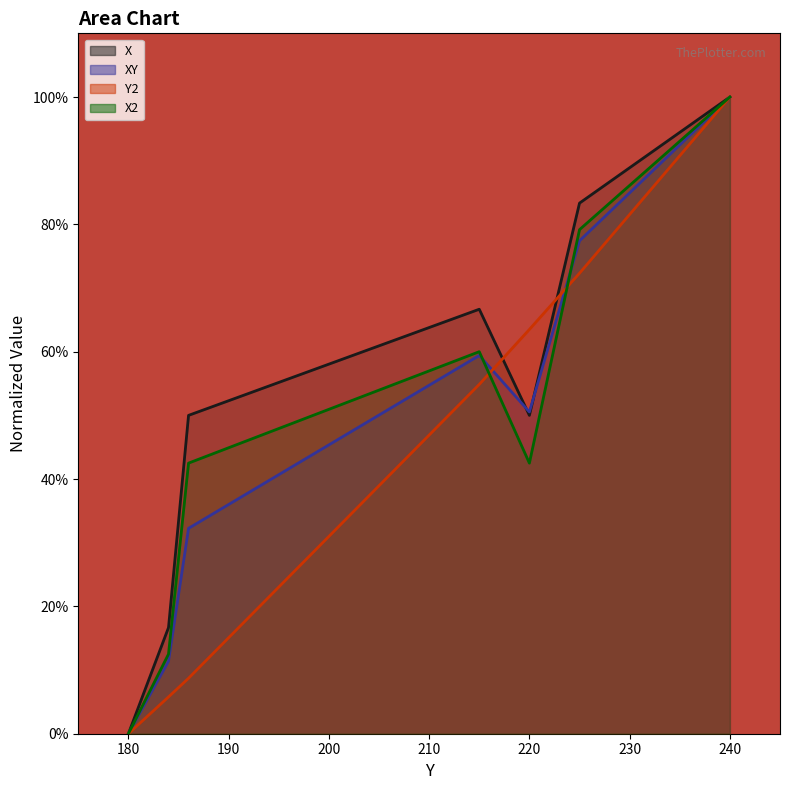

At which category does X2 reach its first local peak?

215